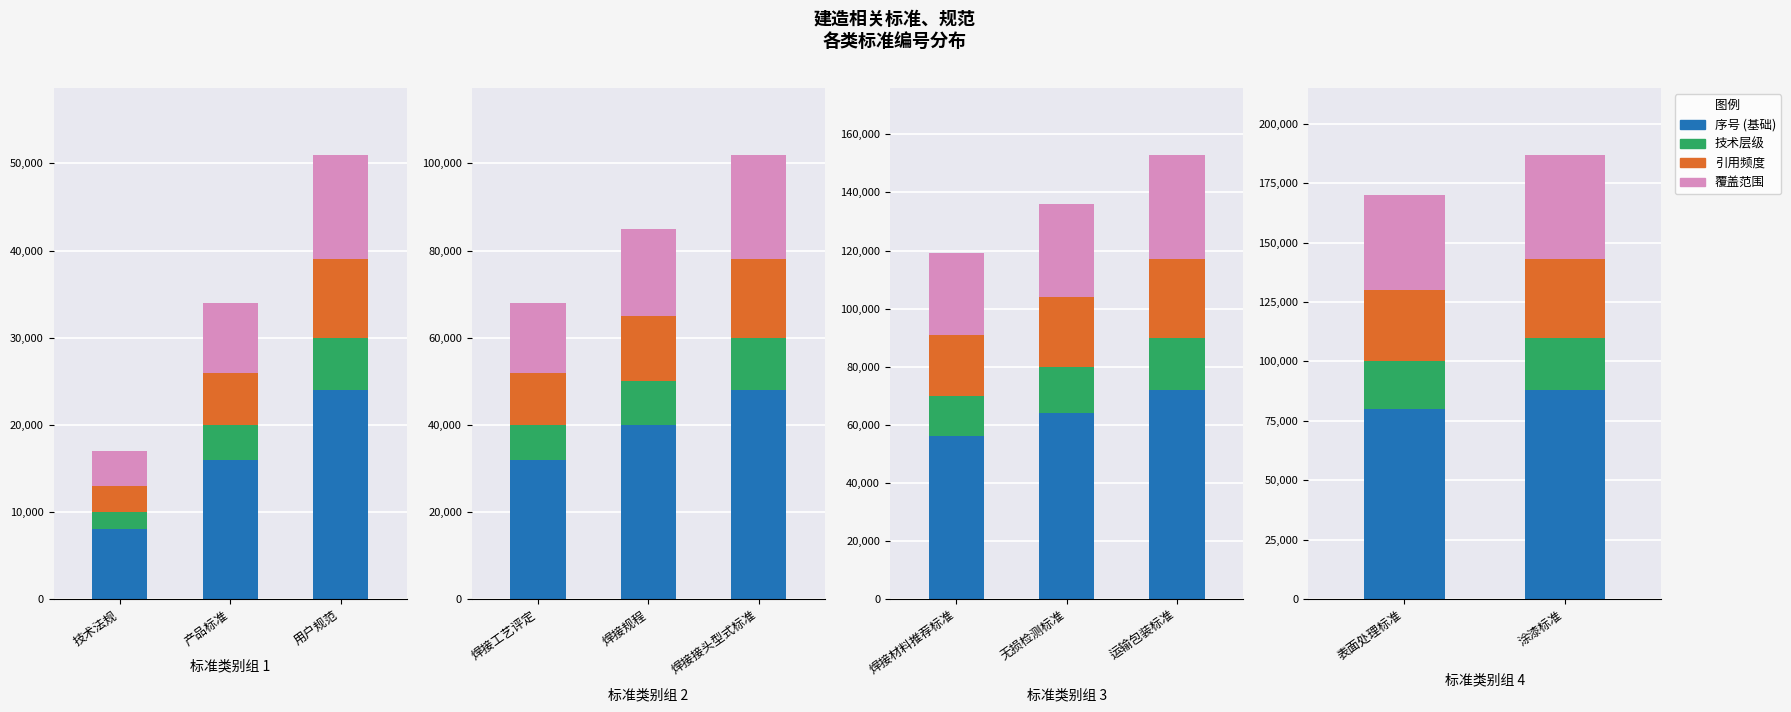

Rank the series at 涂漆标准 from highest to lowest value.

序号 (基础), 覆盖范围, 引用频度, 技术层级